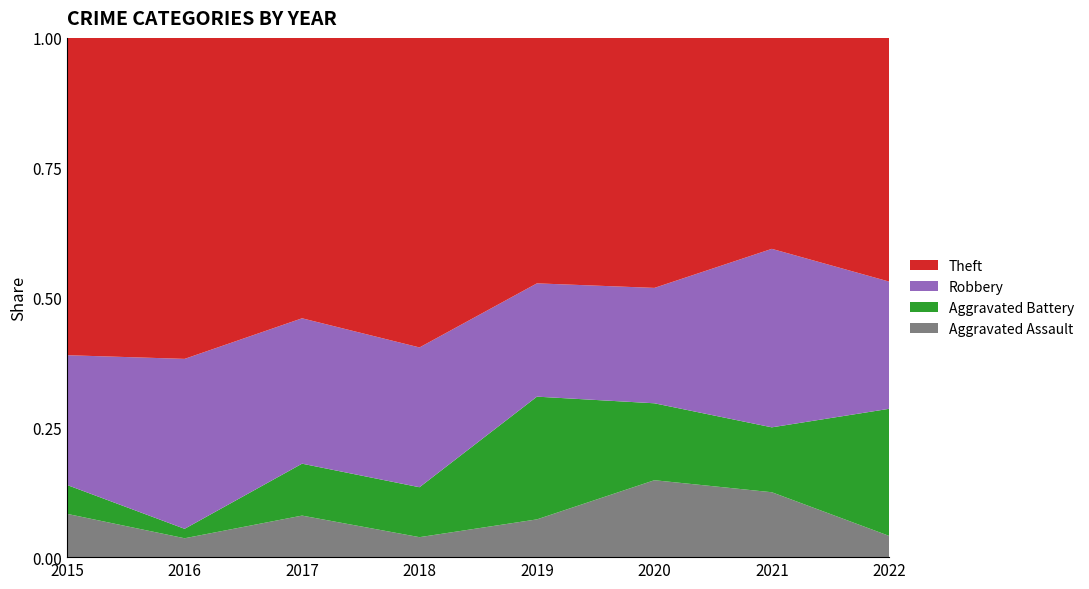

Reading left to right, transcribe all the data shown in this chart.

Aggravated Assault: 3	2	4	2	4	4	4	2
Aggravated Battery: 2	1	5	5	13	4	4	12
Robbery: 9	18	14	14	12	6	11	12
Theft: 22	34	27	31	26	13	13	23